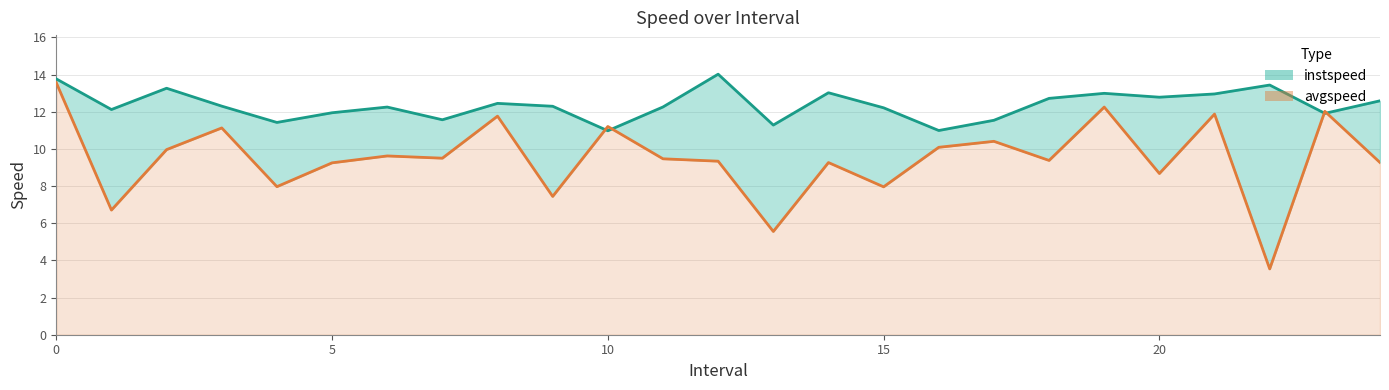

Which series ends up on top after the final intersection of instspeed and avgspeed?

instspeed